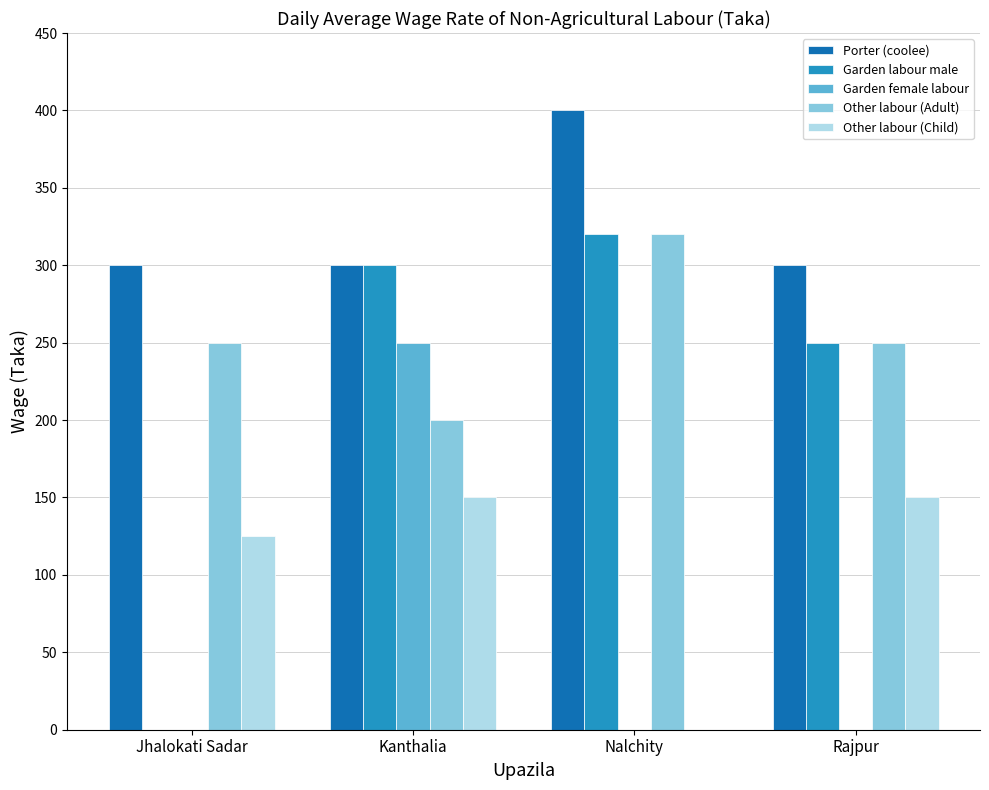

What are all the series names shown in the legend?

Porter (coolee), Garden labour male, Garden female labour, Other labour (Adult), Other labour (Child)